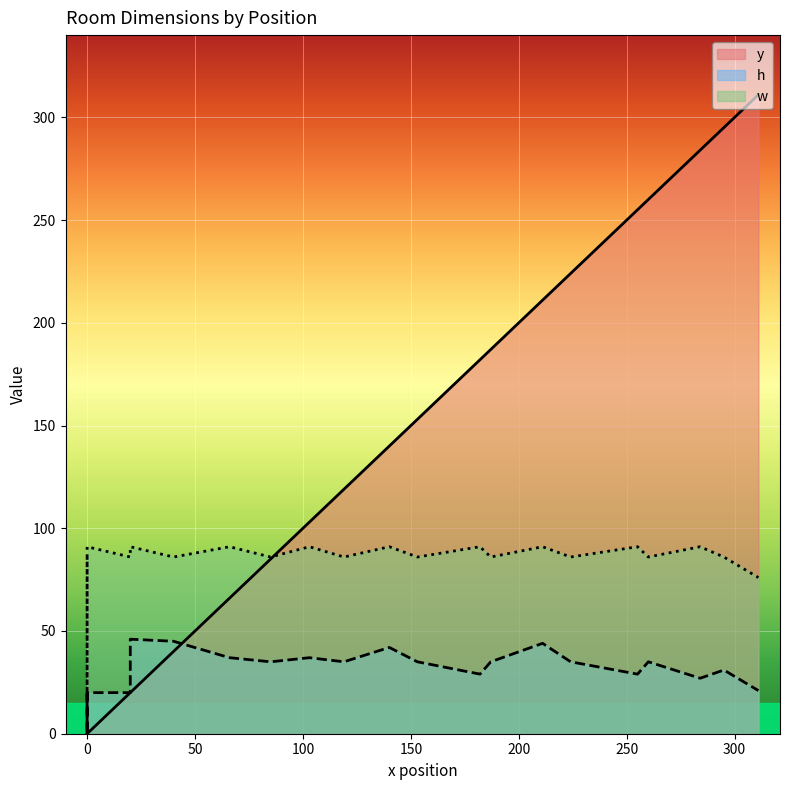

True or false: w and h intersect in this chart.

False